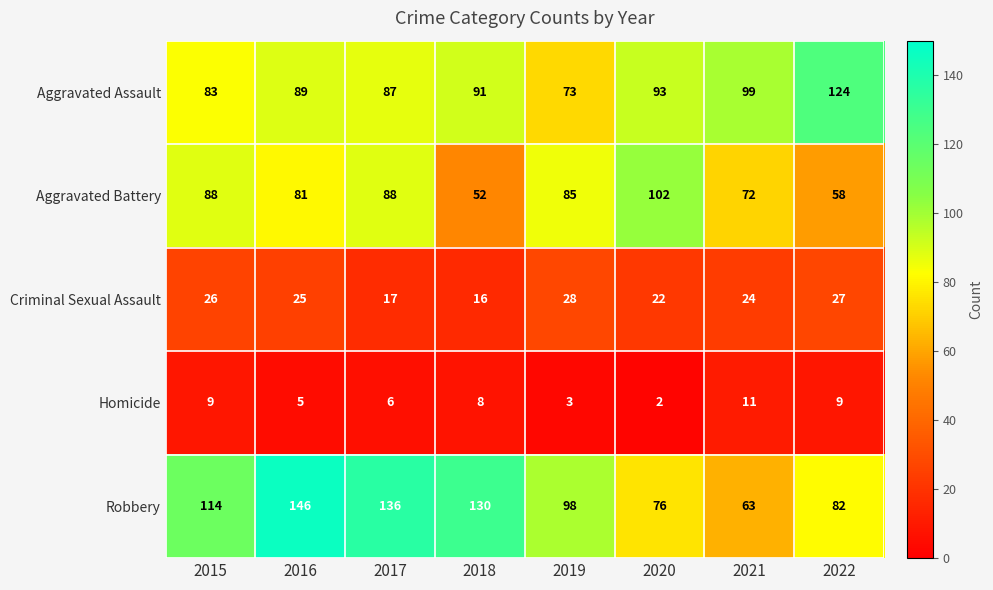

Which series changed the most between 2018 and 2019?

Aggravated Battery